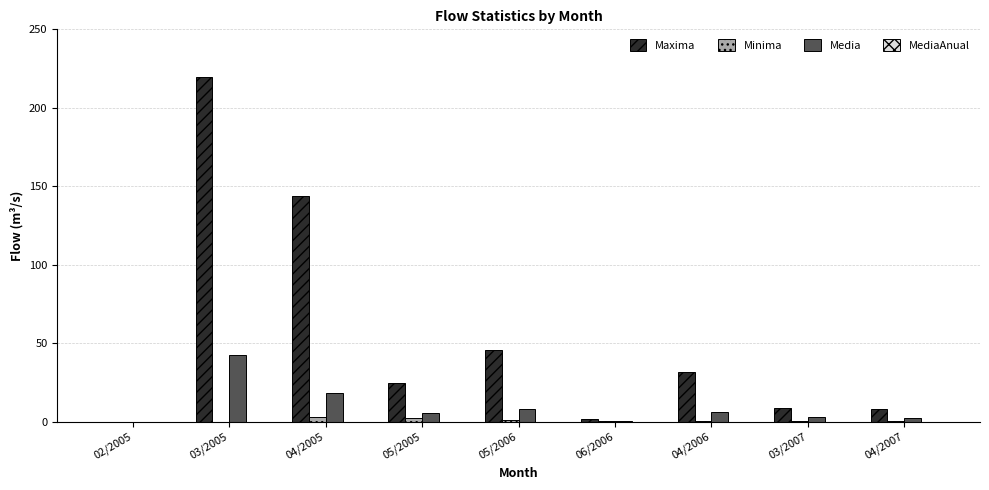

Count the number of categories in the chart.

9